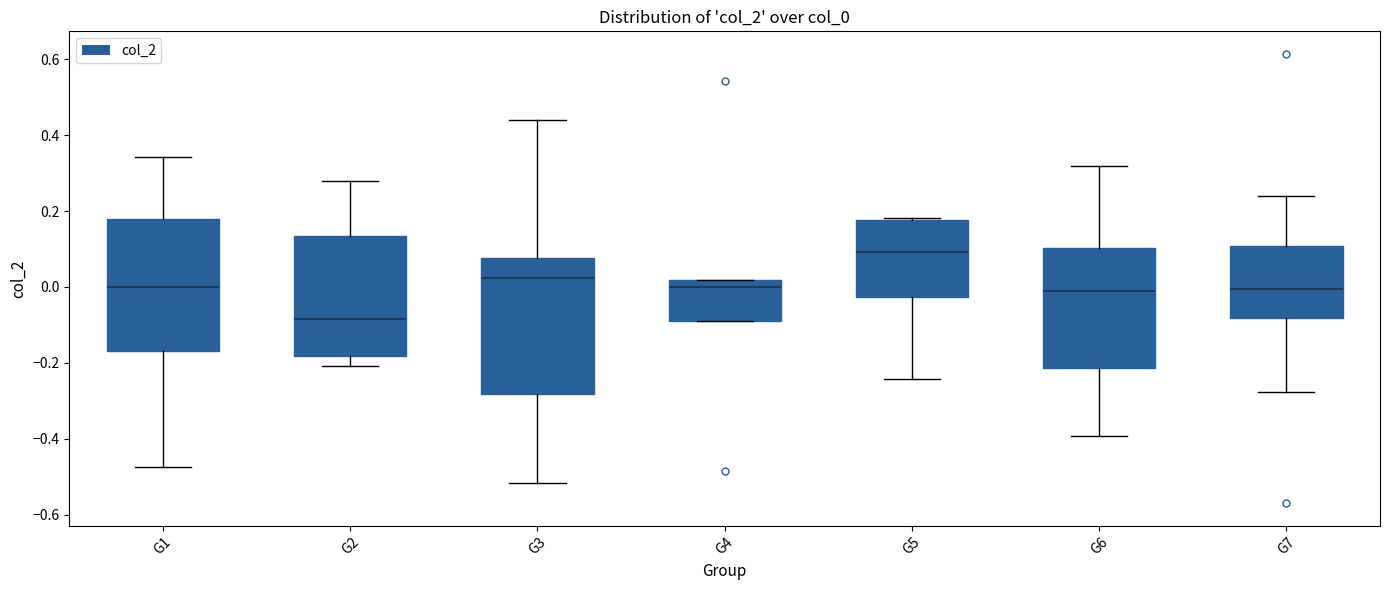

Reading left to right, read every box against the y-axis: the position of its median line, the range the box covers, and the ends of its whiskers. The values are not printed on the chart, so give them approximately, as read against the axis.

G1: median 0.00, box -0.16 to 0.18, whiskers -0.48 to 0.34
G2: median -0.08, box -0.18 to 0.14, whiskers -0.20 to 0.28
G3: median 0.02, box -0.28 to 0.08, whiskers -0.52 to 0.44
G4: median 0.00, box -0.10 to 0.02, whiskers -0.10 to 0.02
G5: median 0.10, box -0.02 to 0.18, whiskers -0.24 to 0.18
G6: median 0.00, box -0.22 to 0.10, whiskers -0.40 to 0.32
G7: median 0.00, box -0.08 to 0.10, whiskers -0.28 to 0.24